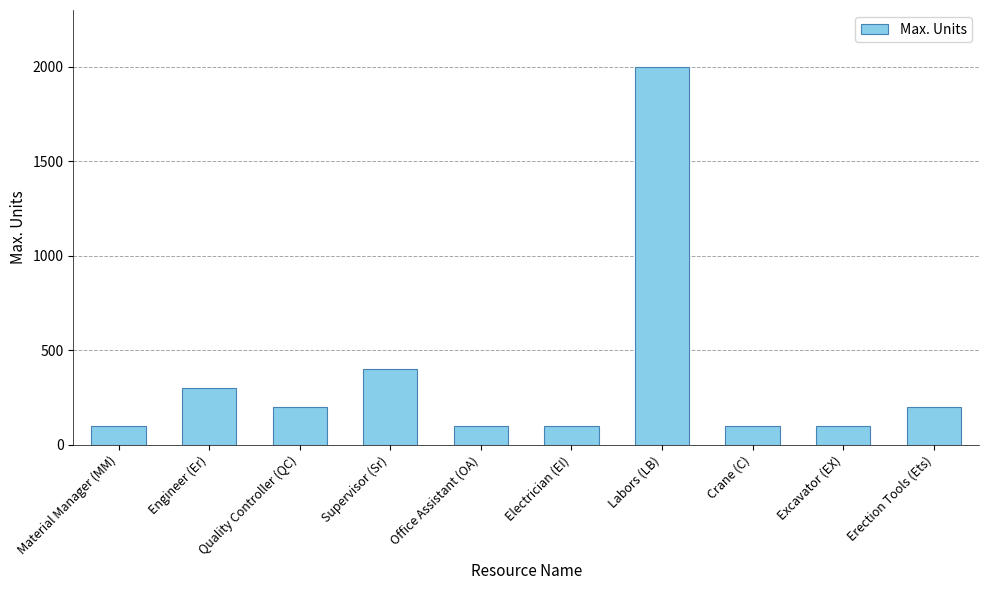

What is the sum of the values at Material Manager (MM) and Labors (LB)?

2100